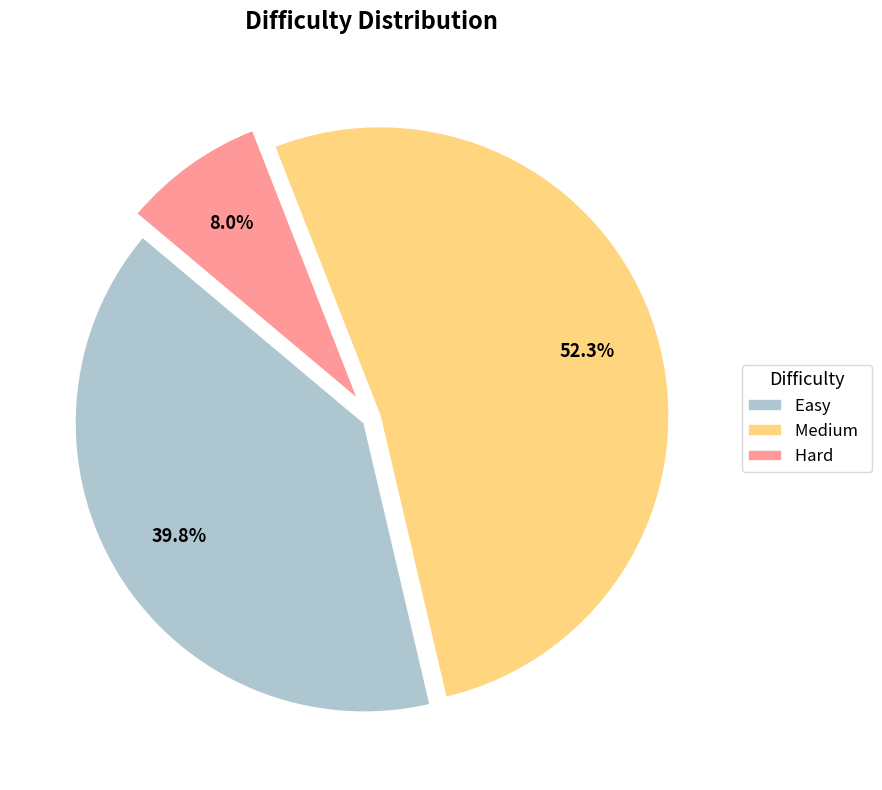

True or false: Medium accounts for 52% of the total.

True